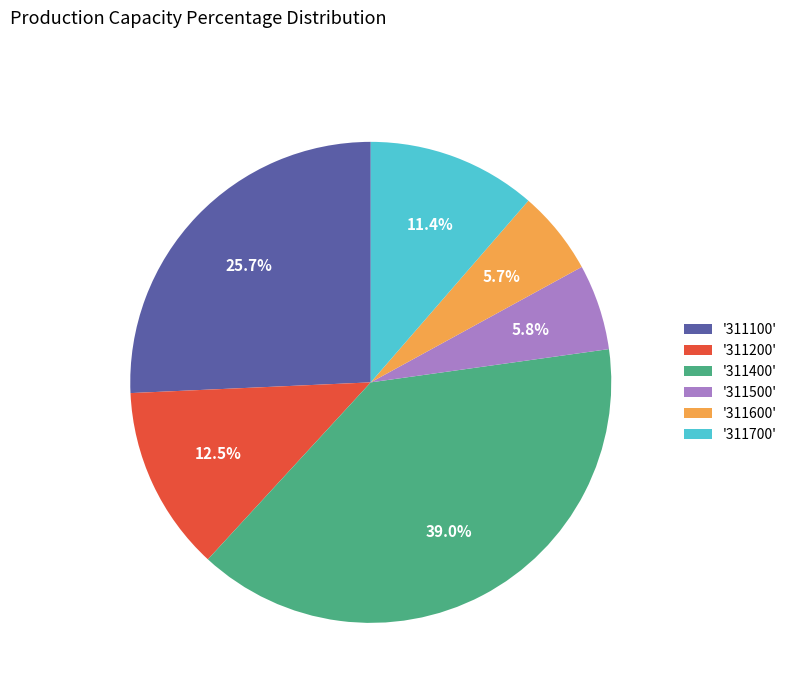

Combined, do '311600' and '311400' account for over 50%?

No